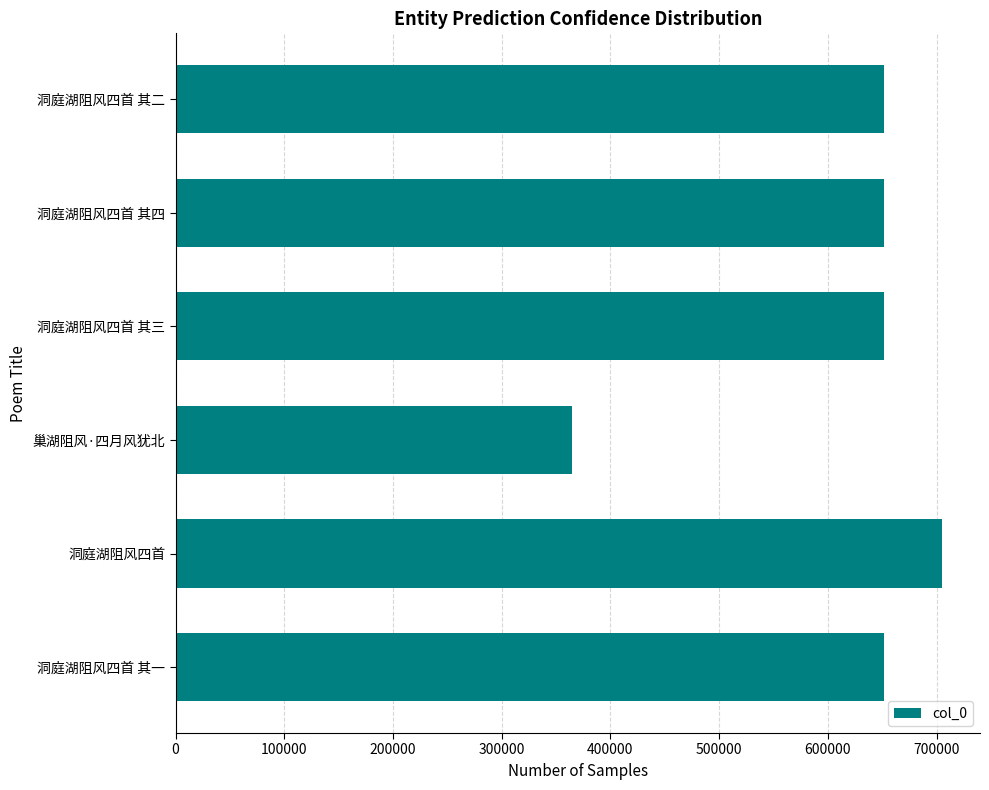

What is the ratio of the value at 洞庭湖阻风四首 其二 to the value at 洞庭湖阻风四首 其四?

1.0